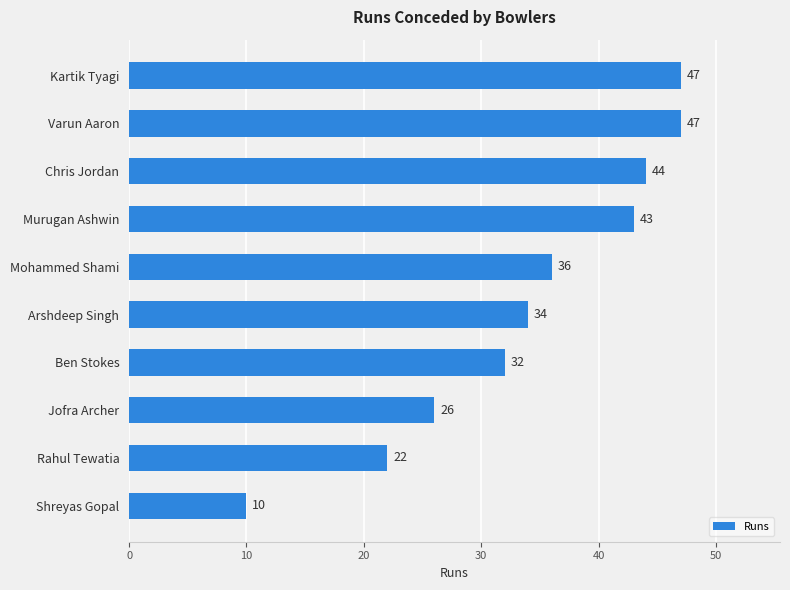

Which label corresponds to the smallest value in the chart?

Shreyas Gopal